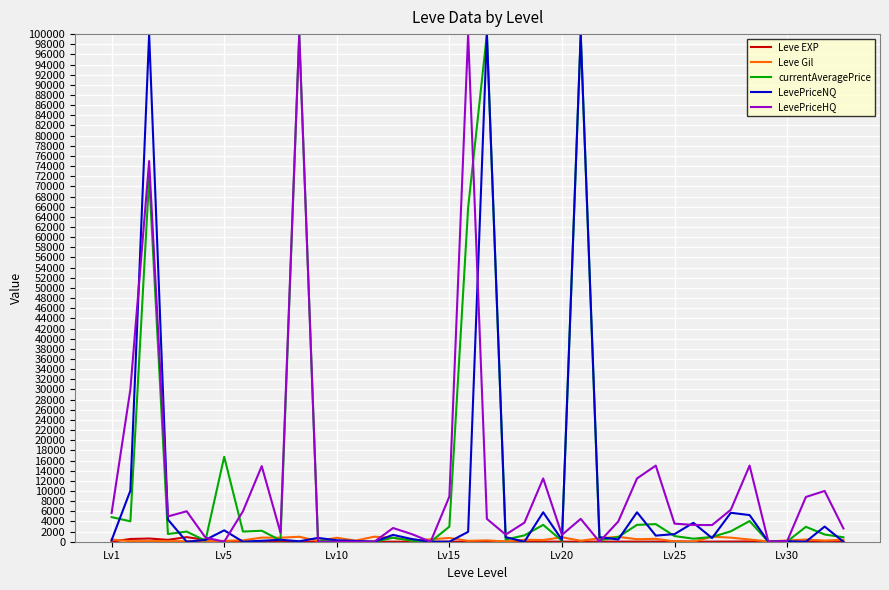

True or false: LevePriceNQ has more than 1 points higher than both neighbors.

True